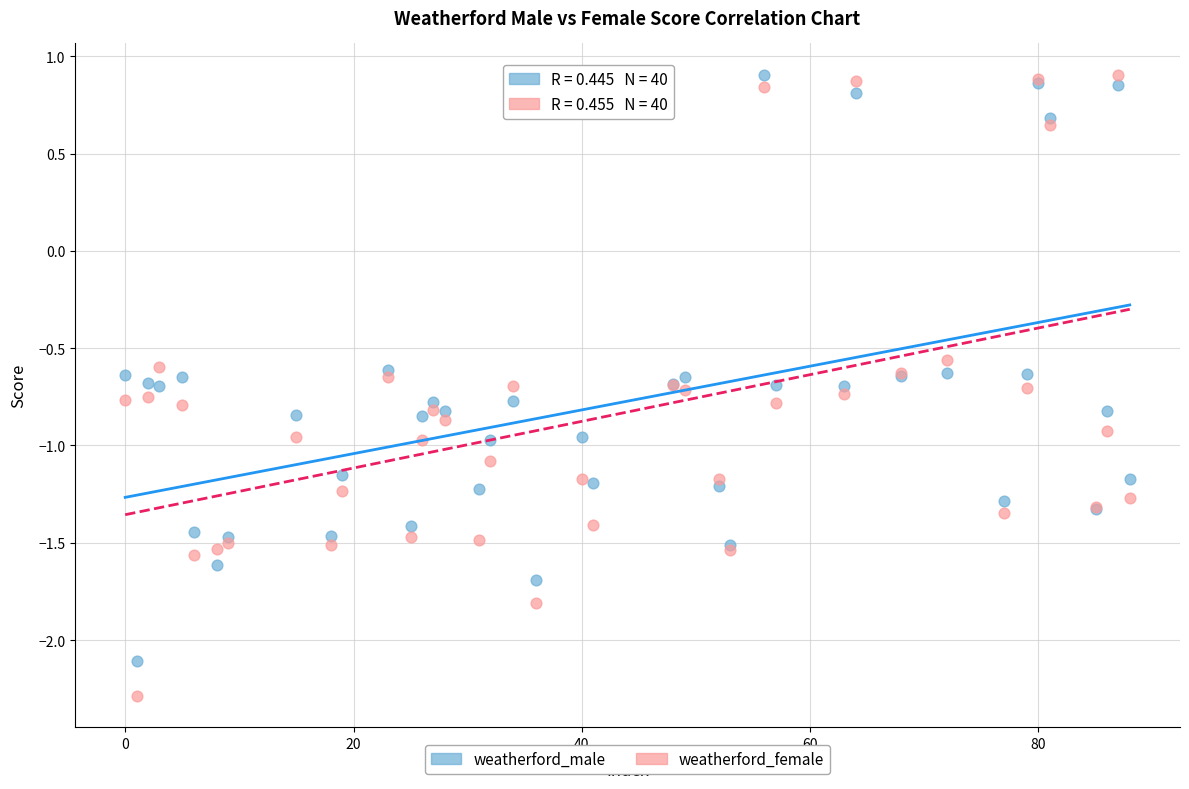

What are all the series names shown in the legend?

weatherford_male, weatherford_female